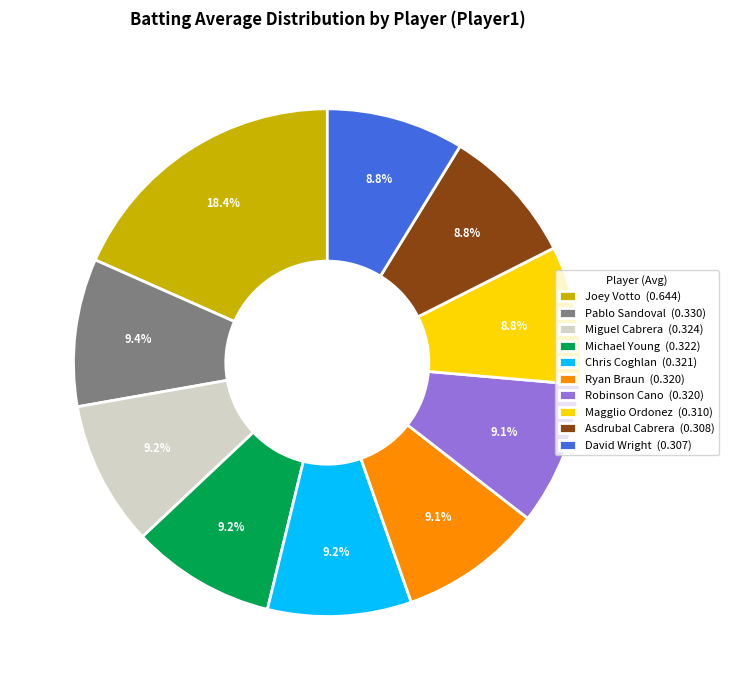

To the nearest percent, what is the average slice percentage?

10%